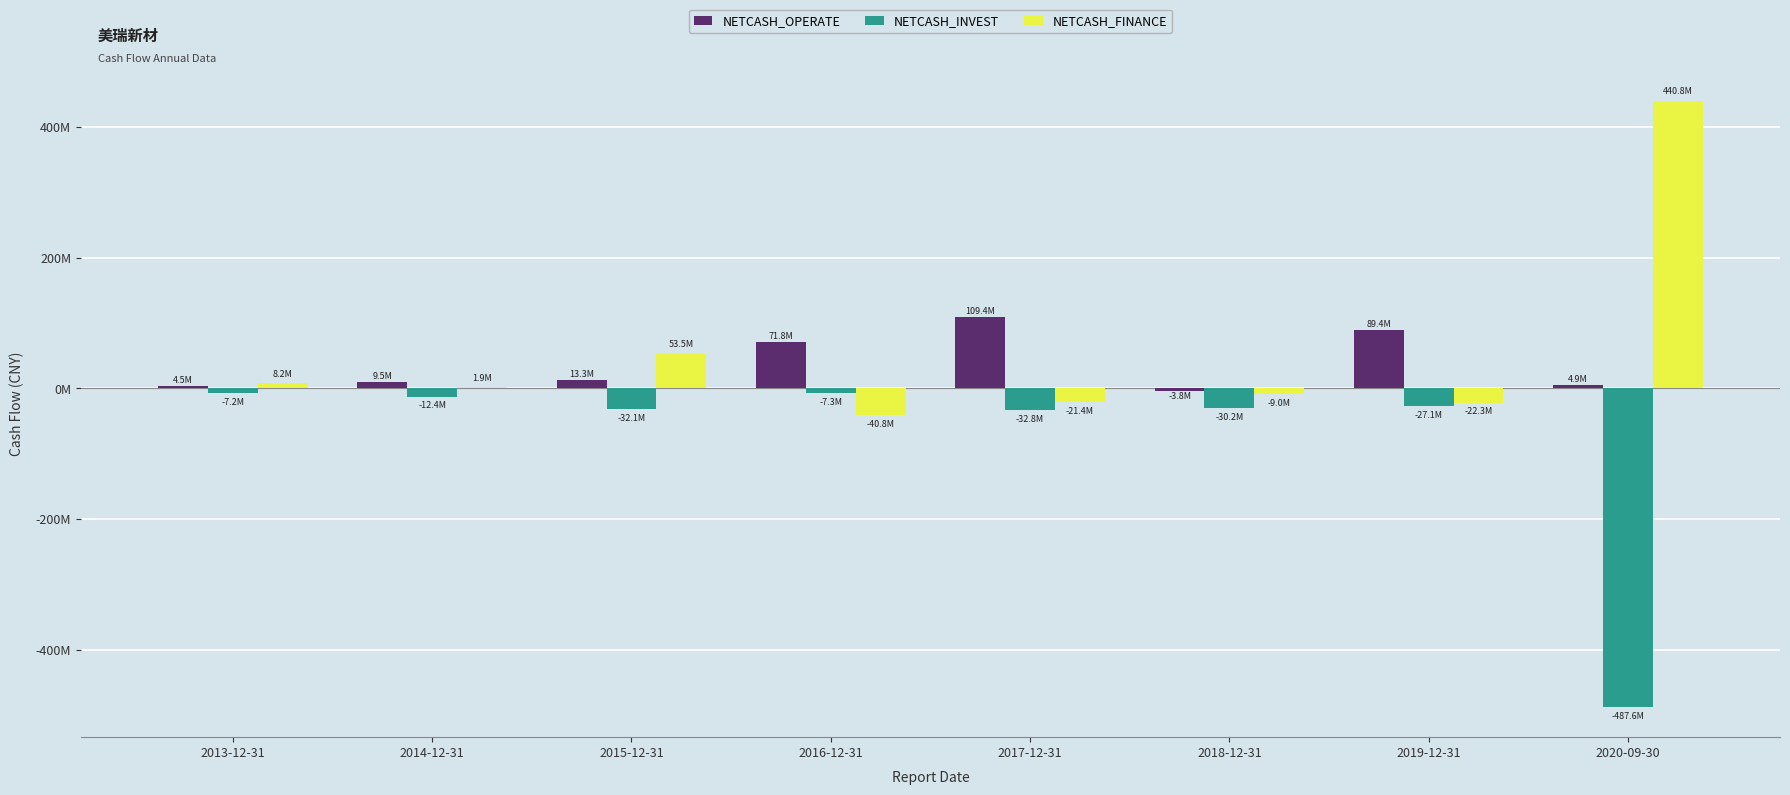

Does the chart contain stacked bars?

No